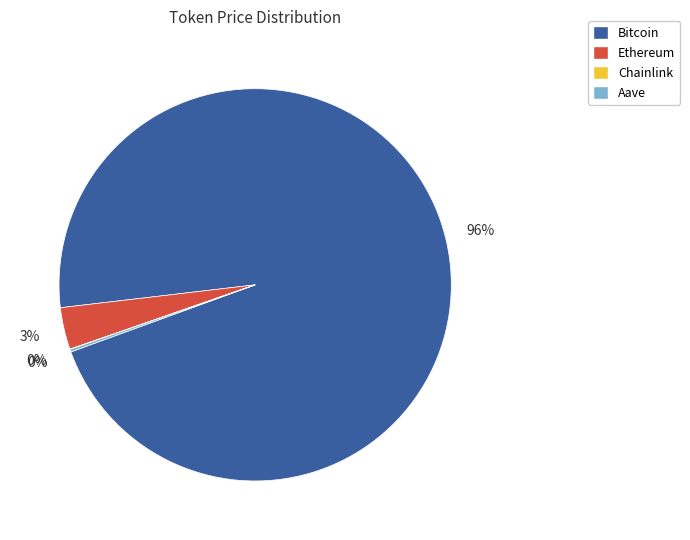

To the nearest percent, what is the average slice percentage?

25%